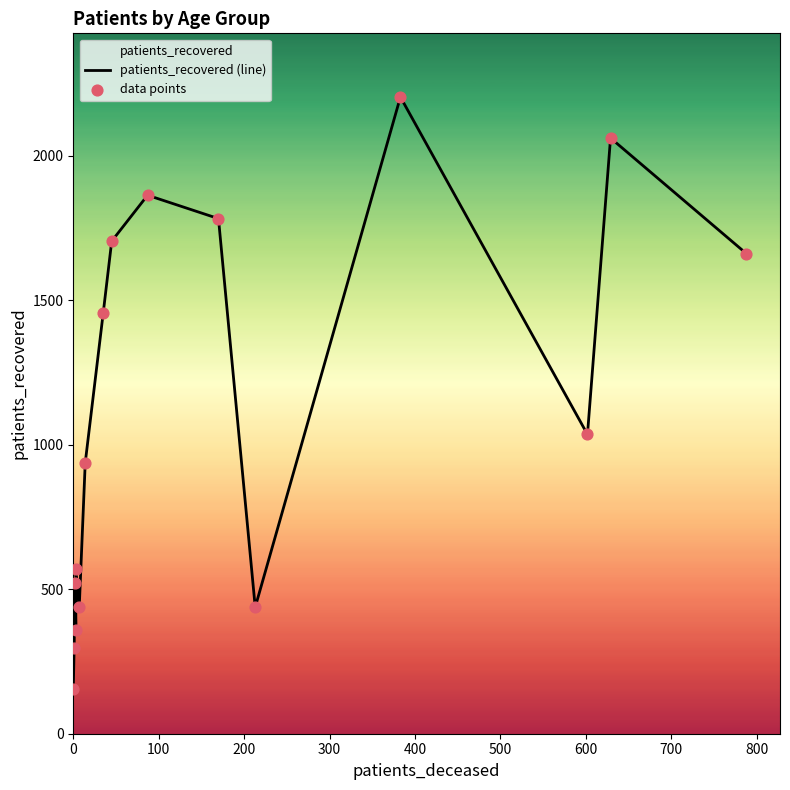

At how many categories does at least one series exceed 255?

15